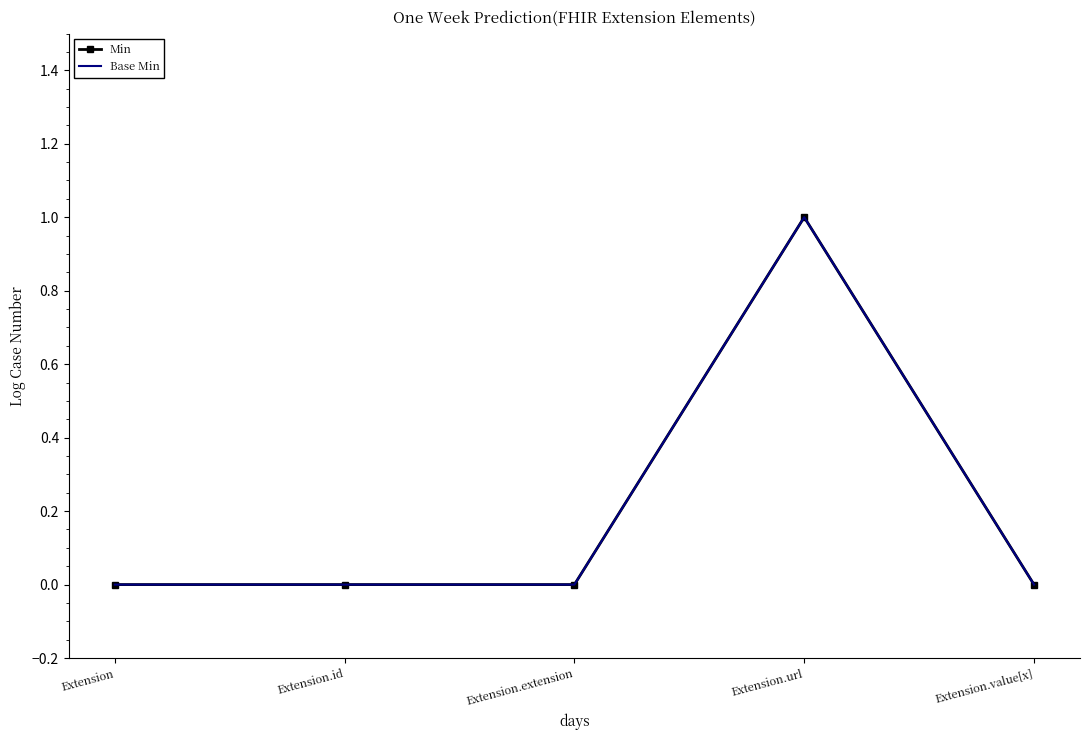

List the series in order of their peak value, lowest first.

Min, Base Min